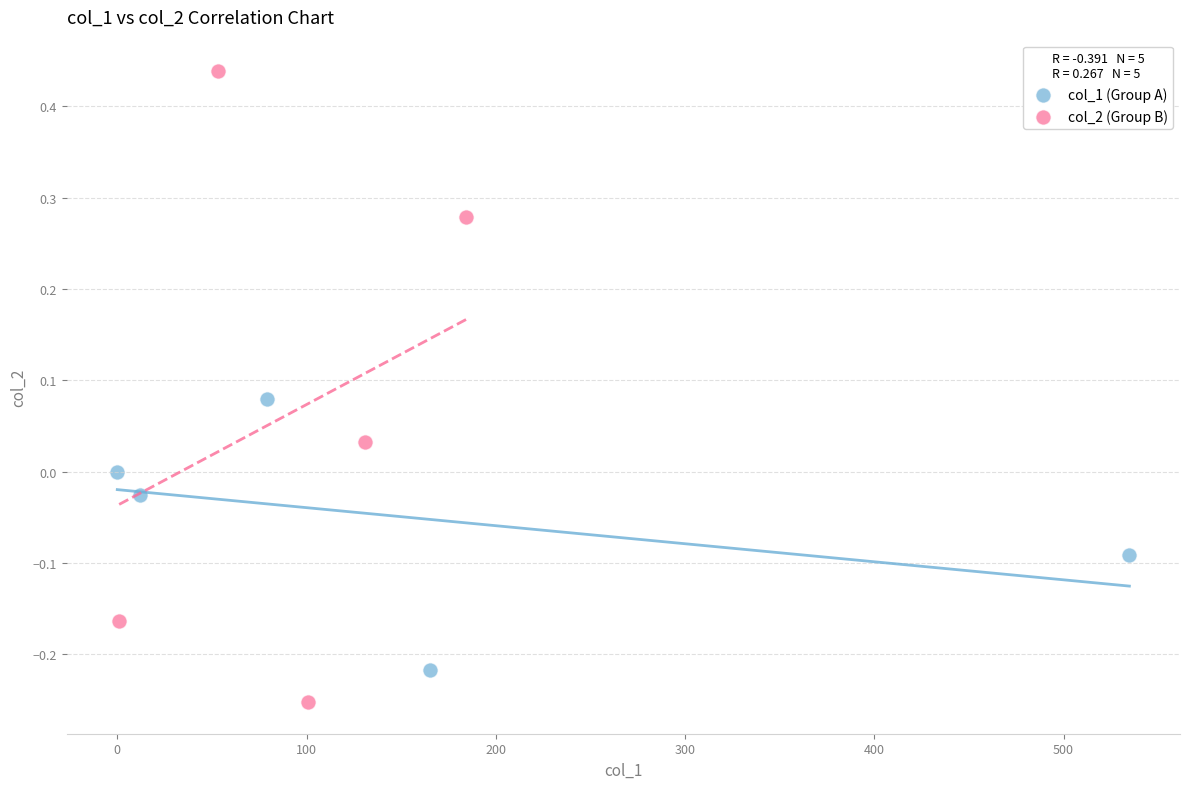

Which series has the widest spread of Y values?

col_2 (Group B)